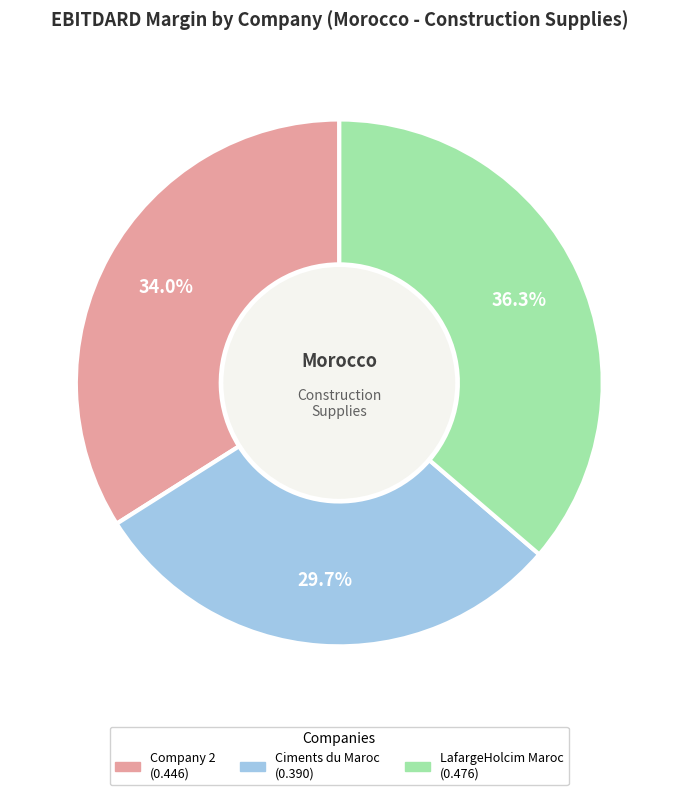

To the nearest percent, what is the average slice percentage?

33%